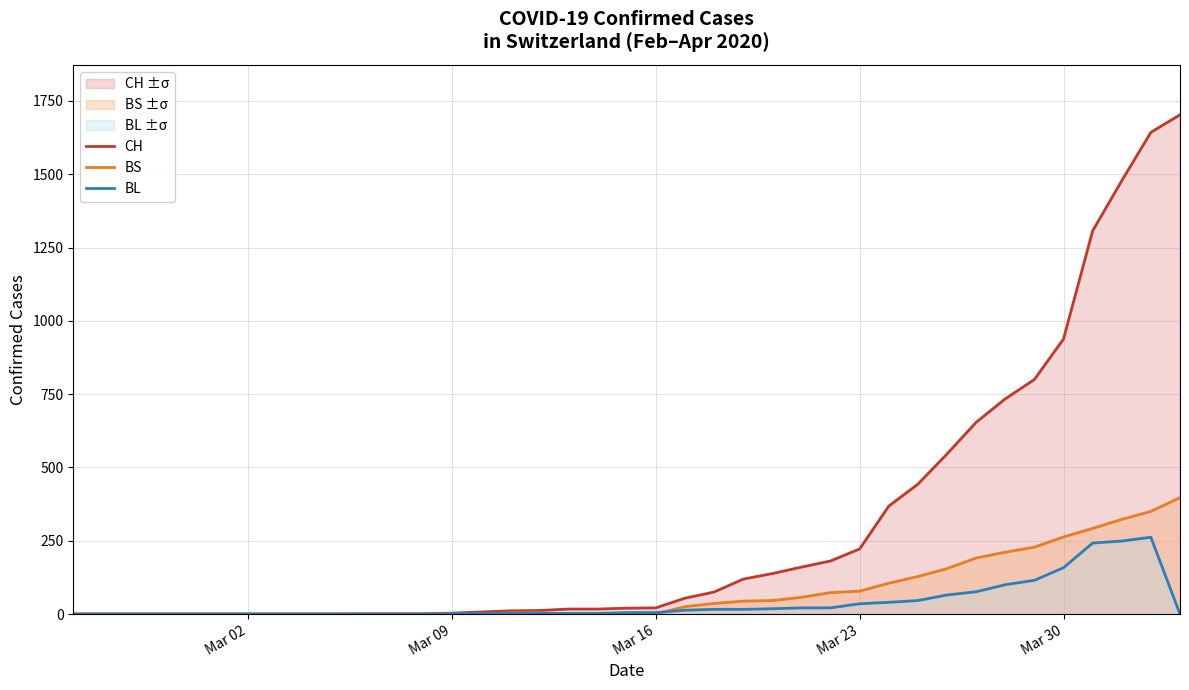

At how many categories does at least one series exceed 1043?

4